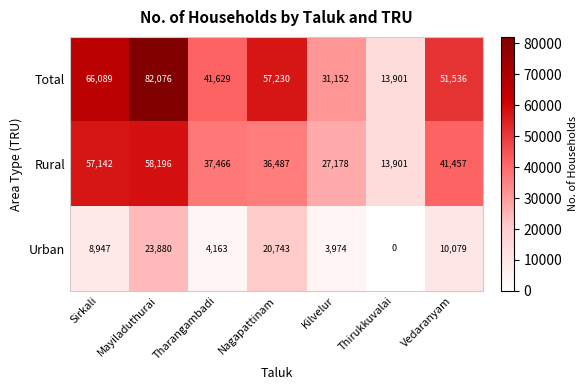

At how many categories does at least one series exceed 41465?

5